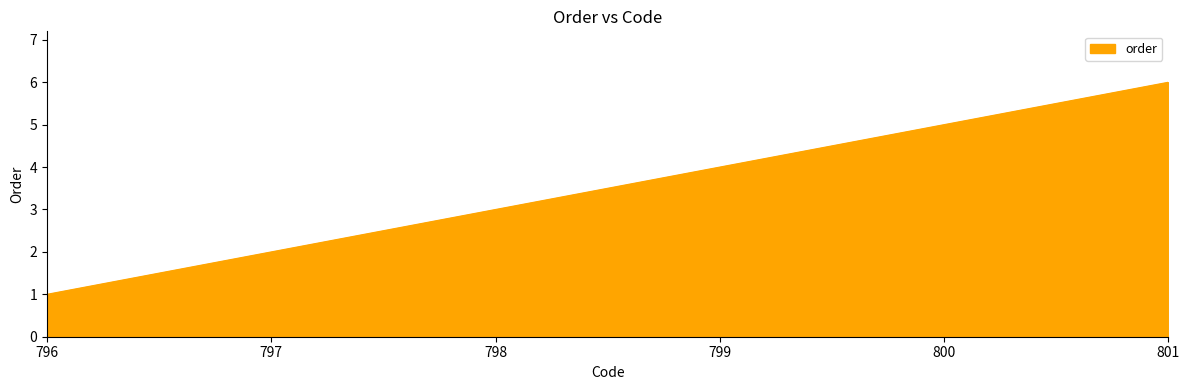

Rank the categories by value from highest to lowest.

801, 800, 799, 798, 797, 796